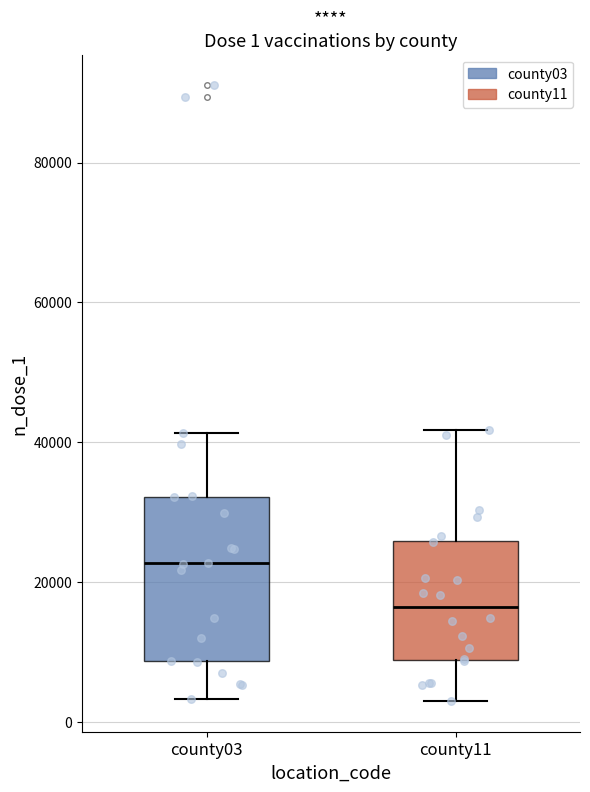

Which box has the highest median line?

county03